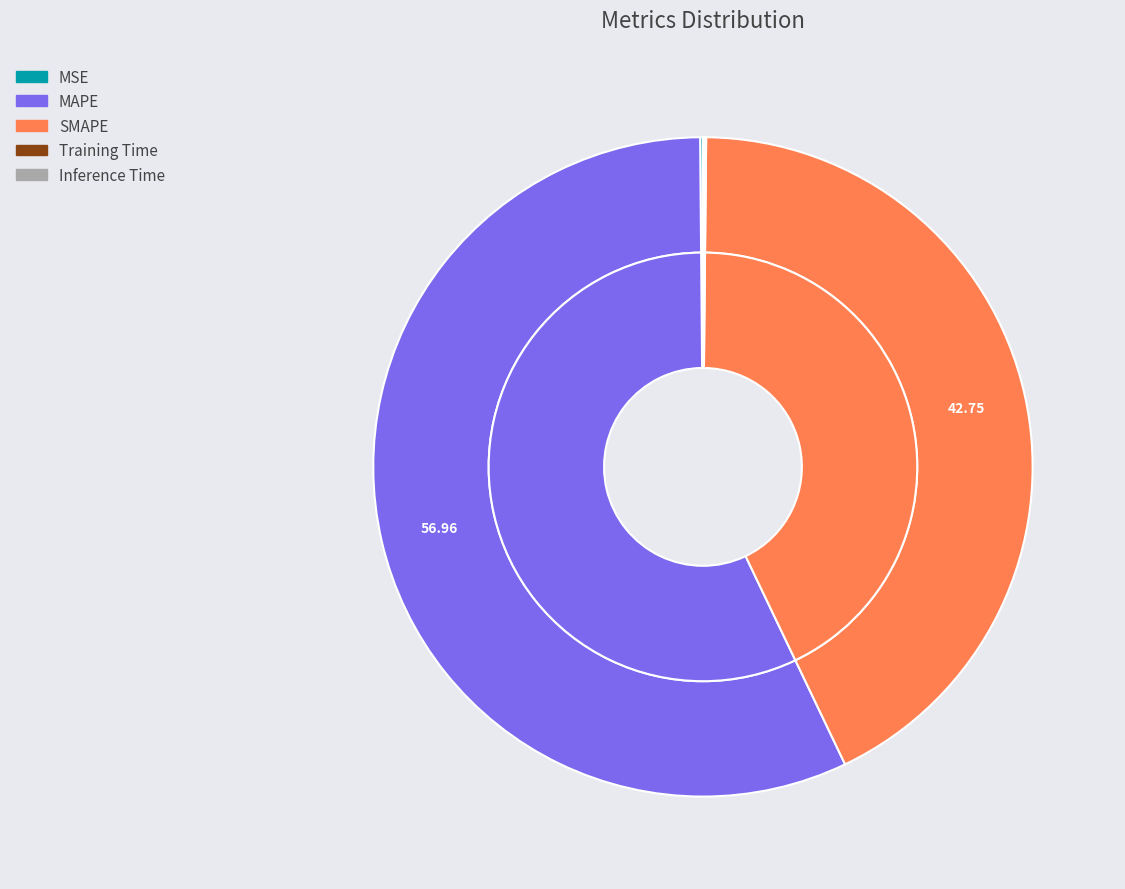

To the nearest percent, what is the combined percentage of MSE and MAPE?

57%